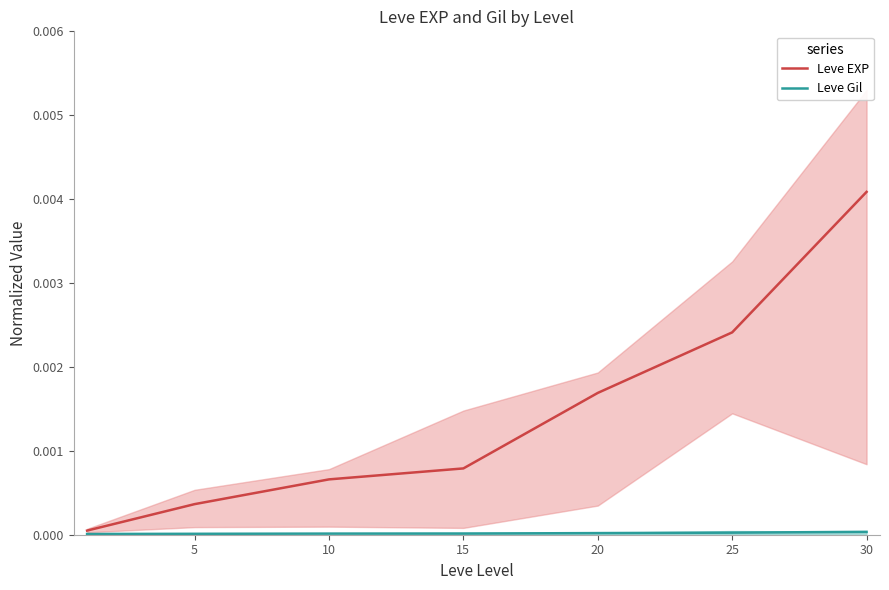

How many Leve Gil values are between 0 and 1?

7